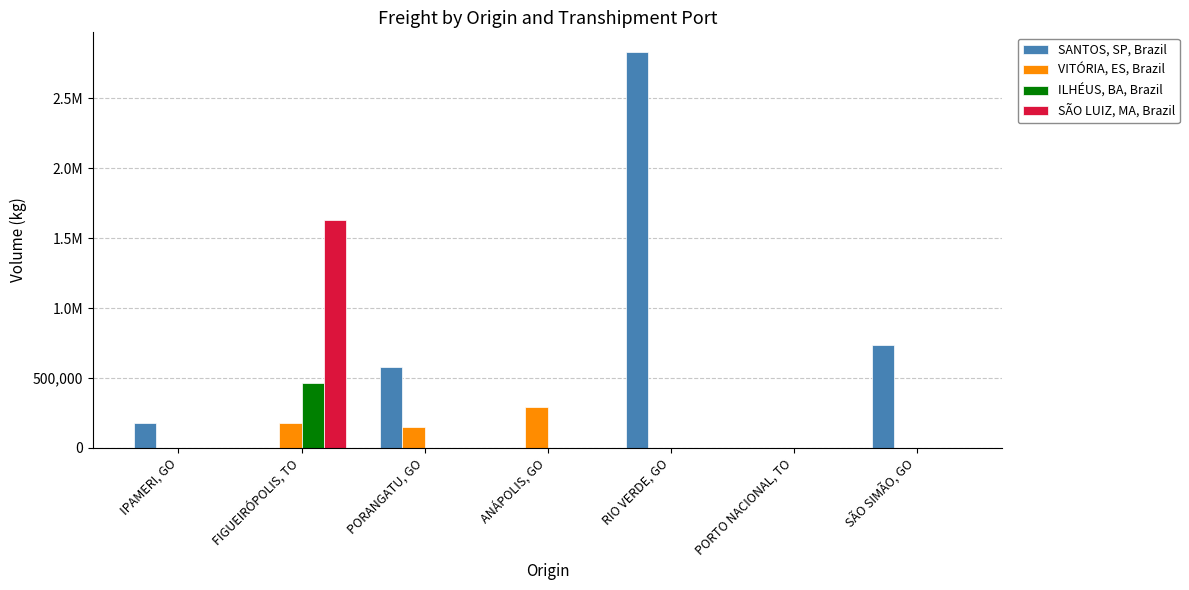

Reading left to right, extract all data points from this chart.

SANTOS, SP, Brazil: 178404.7	0.0	580562.1	0.0	2831204.3	0.0	736888.8
VITÓRIA, ES, Brazil: 0.0	177209.1	148570.0	294755.5	0.0	0.0	0.0
ILHÉUS, BA, Brazil: 0.0	465403.4	0.0	0.0	0.0	0.0	0.0
SÃO LUIZ, MA, Brazil: 0.0	1628912.0	0.0	0.0	0.0	0.0	0.0